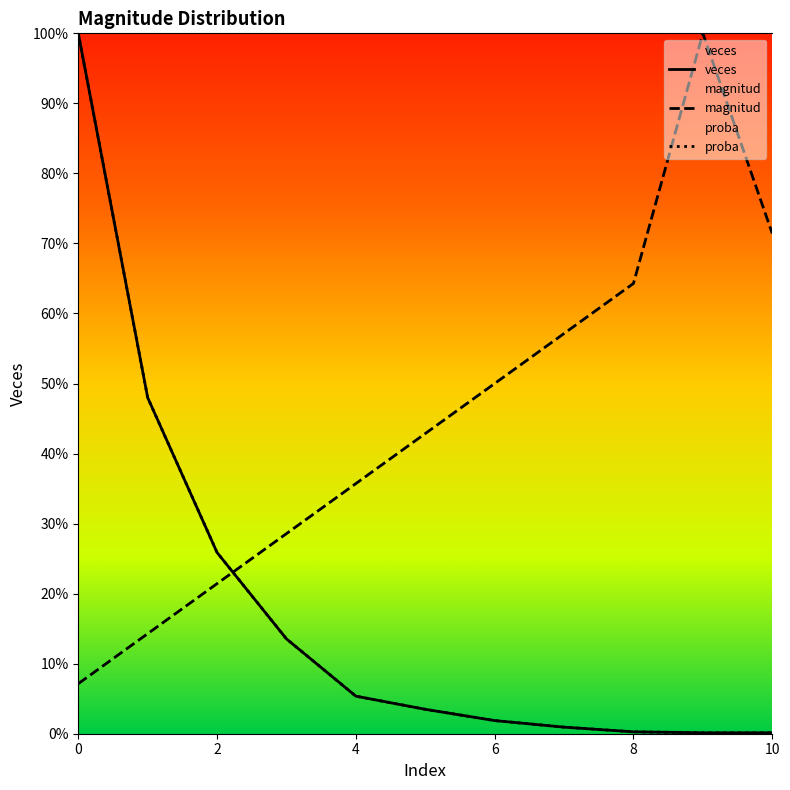

At 8, list the series in order from smallest to largest.

veces, proba, magnitud